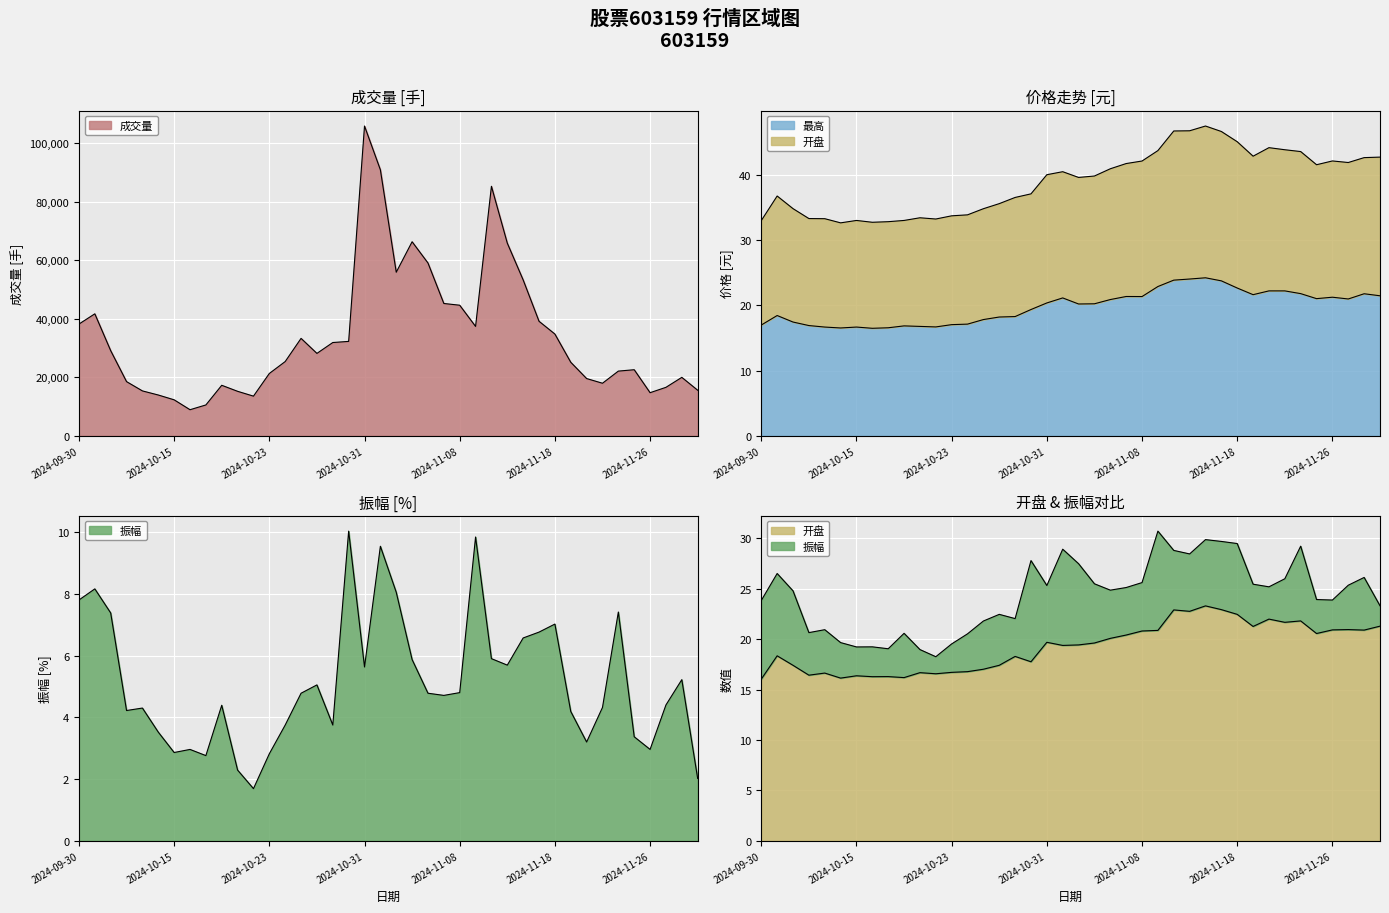

What is the spread (max minus min) of values at 2024-10-28?

28115.0